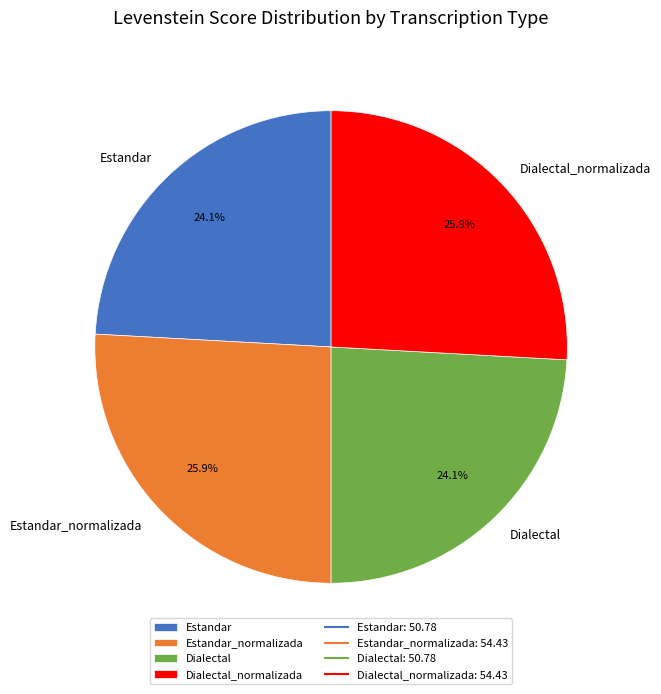

How much of the chart is everything except Dialectal_normalizada?

74.1%